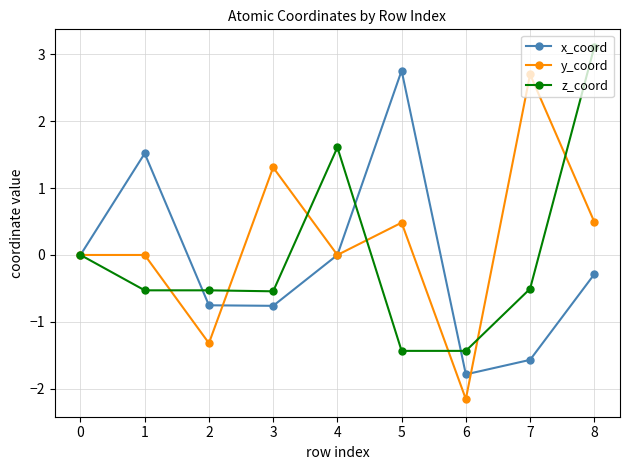

Rank the series at 7 from lowest to highest value.

x_coord, z_coord, y_coord